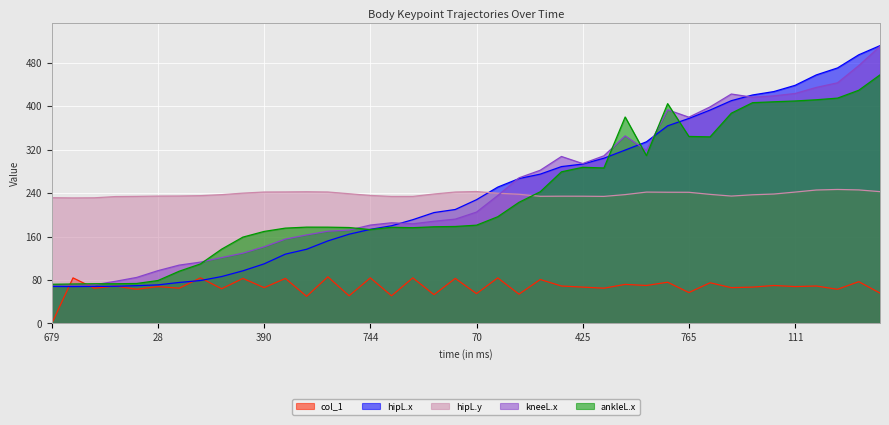

Rank the categories by col_1 value from highest to lowest.

609, 763, 177, 744, 879, 154, 324, 473, 15, 289, 320, 708, 840, 562, 632, 43, 897, 358, 180, 28, 111, 425, 973, 390, 906, 828, 93, 490, 241, 960, 243, 765, 376, 70, 208, 932, 660, 795, 523, 679